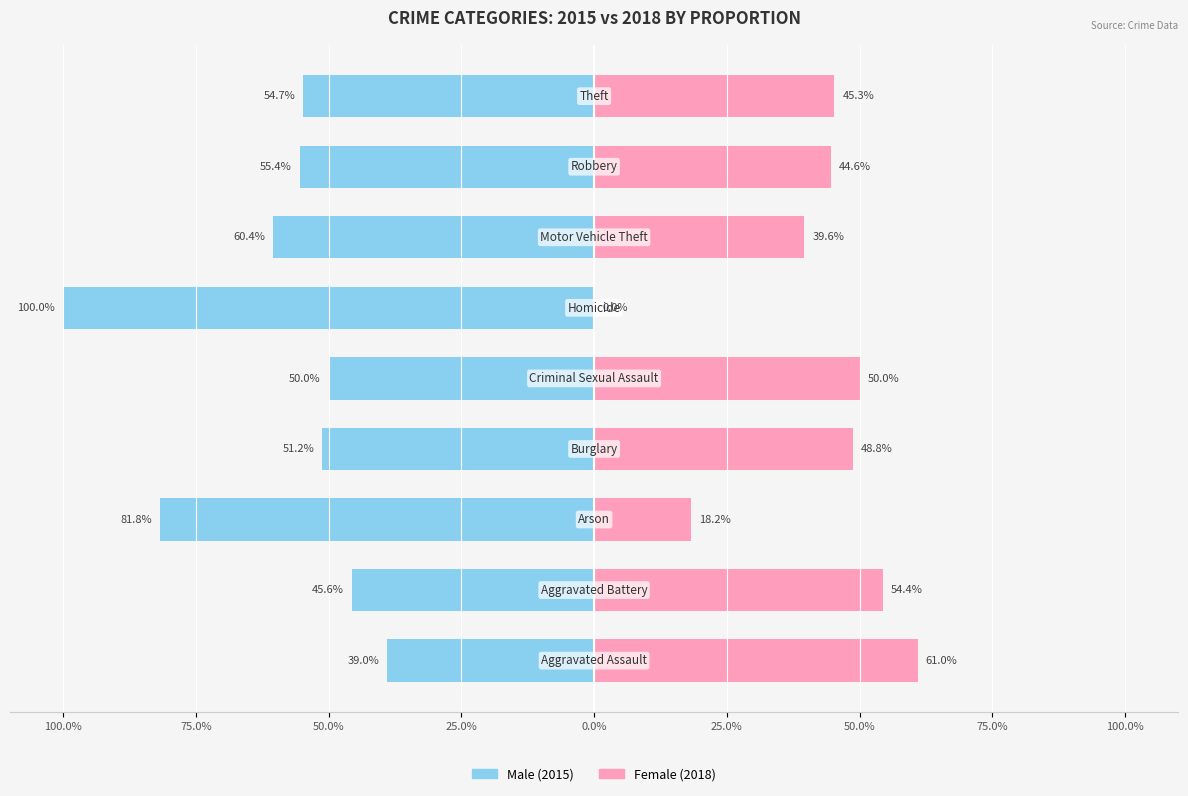

How many distinct data groups are displayed?

2